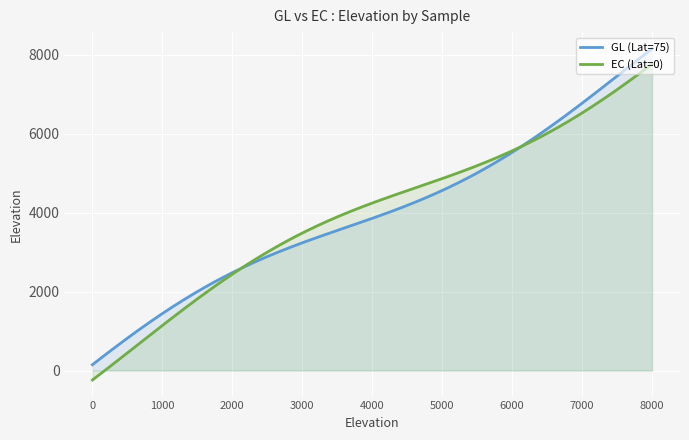

List the series in order of their peak value, highest first.

GL (Lat=75), EC (Lat=0)